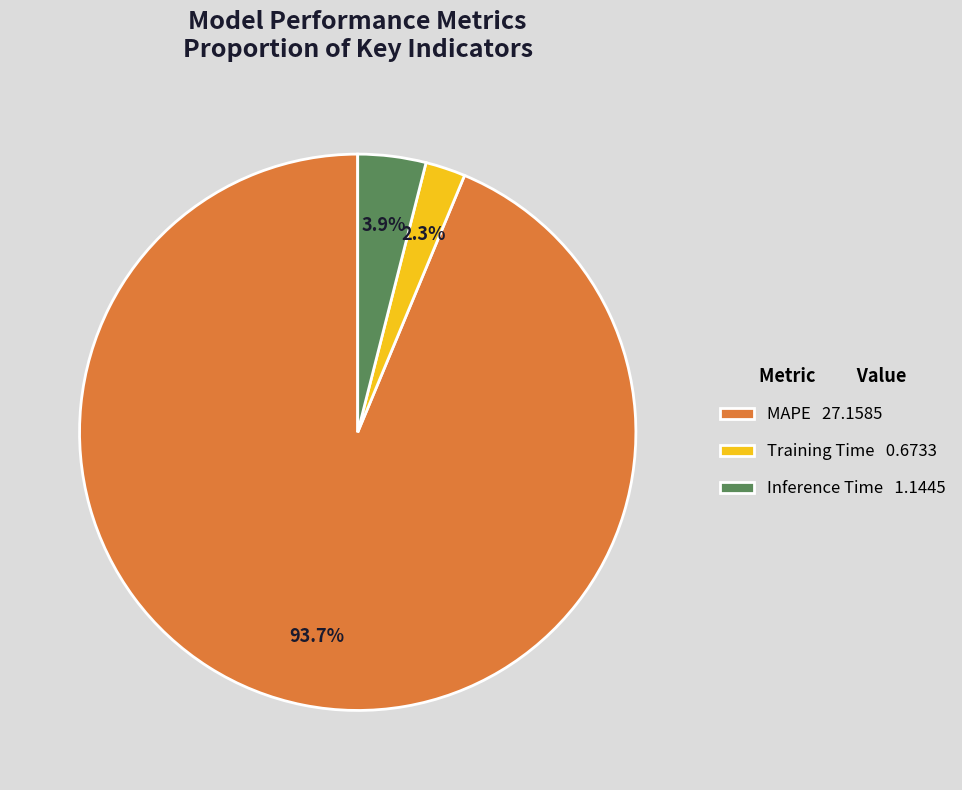

What is the ratio of the value at Training Time to the value at Inference Time?

0.6